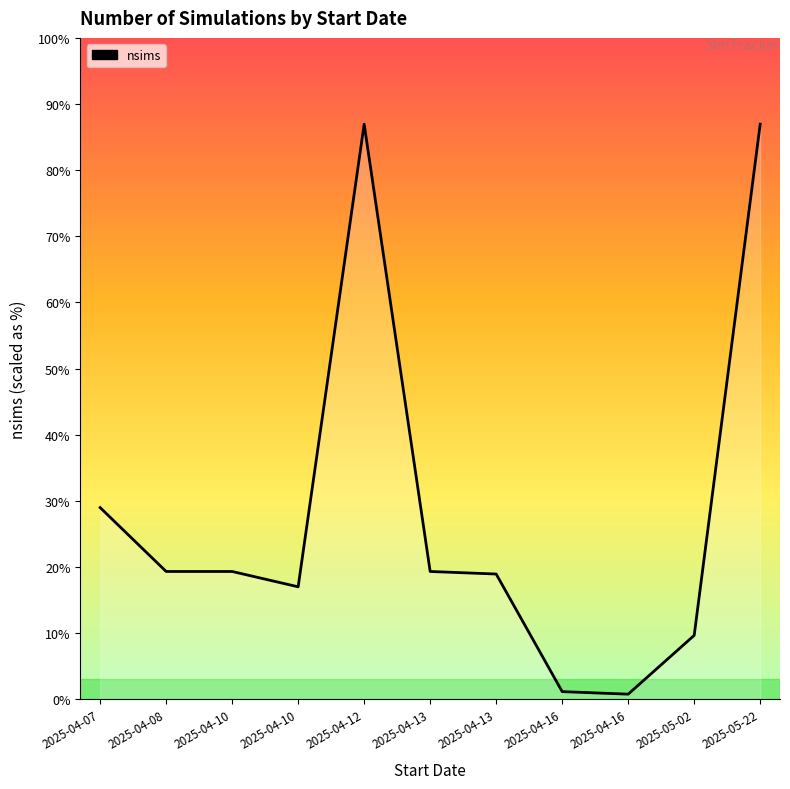

Where does the data first go above 200?

2025-04-07